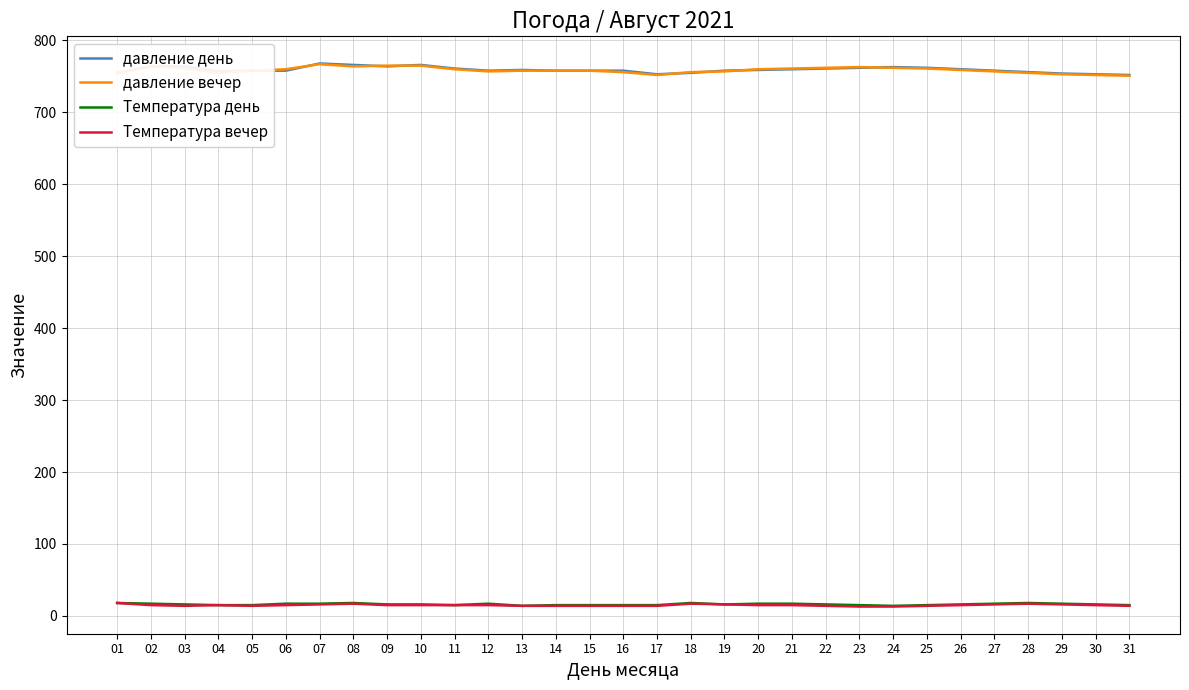

The value of давление день at 03 is 764. True or false?

True